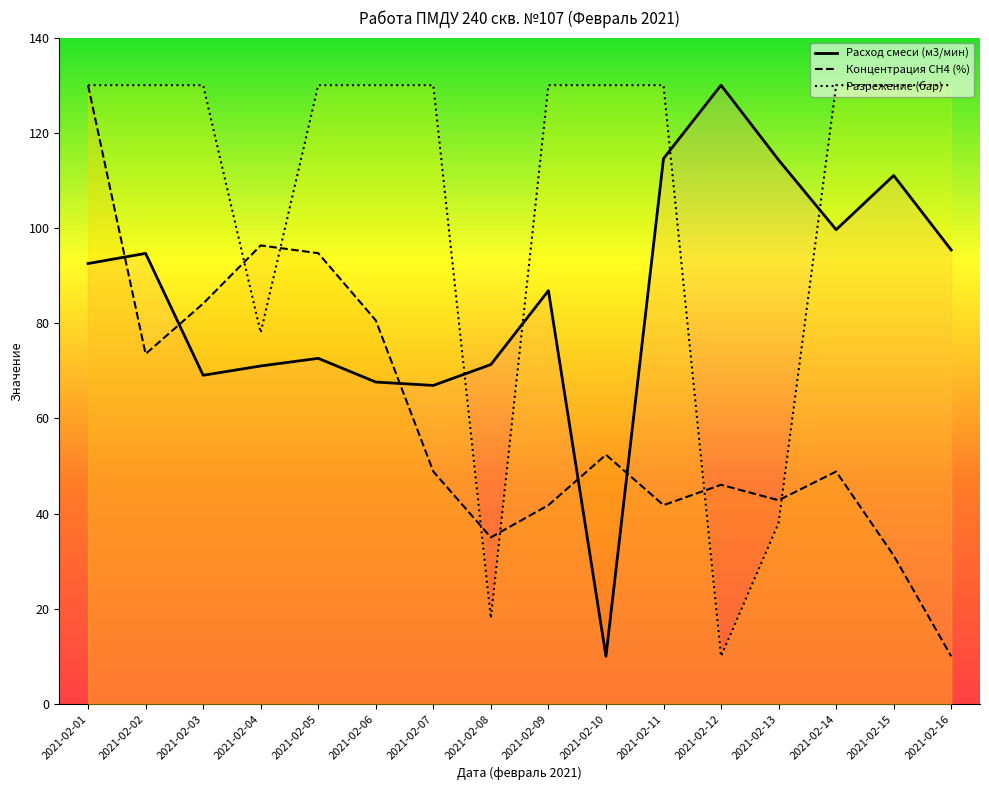

Read the Разрежение (бар) value at 2021-02-06.

130.0